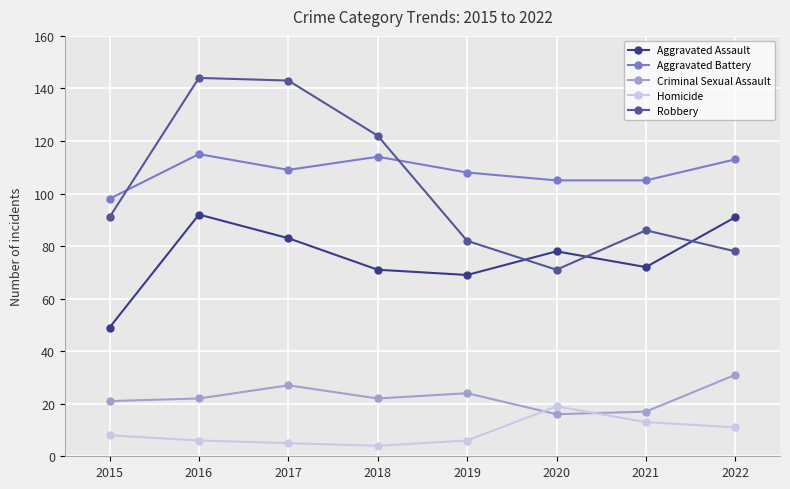

In Criminal Sexual Assault, how many points are higher than both neighbors (excluding endpoints)?

2